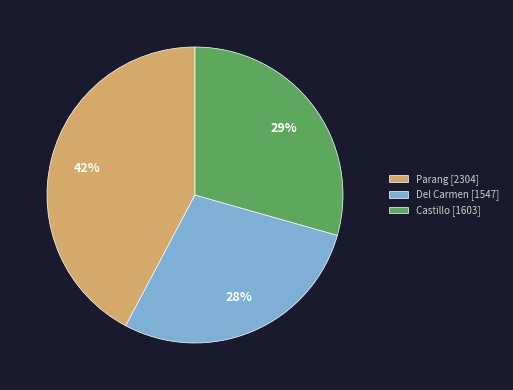

Which has a higher value, Castillo or Del Carmen?

Castillo